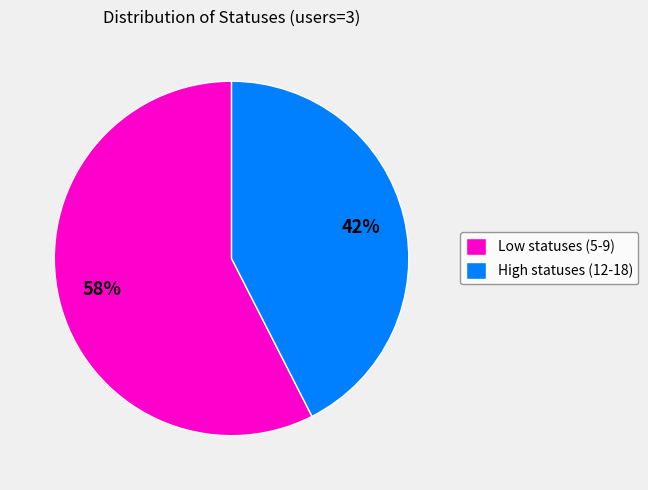

To the nearest percent, what is the average slice percentage?

50%